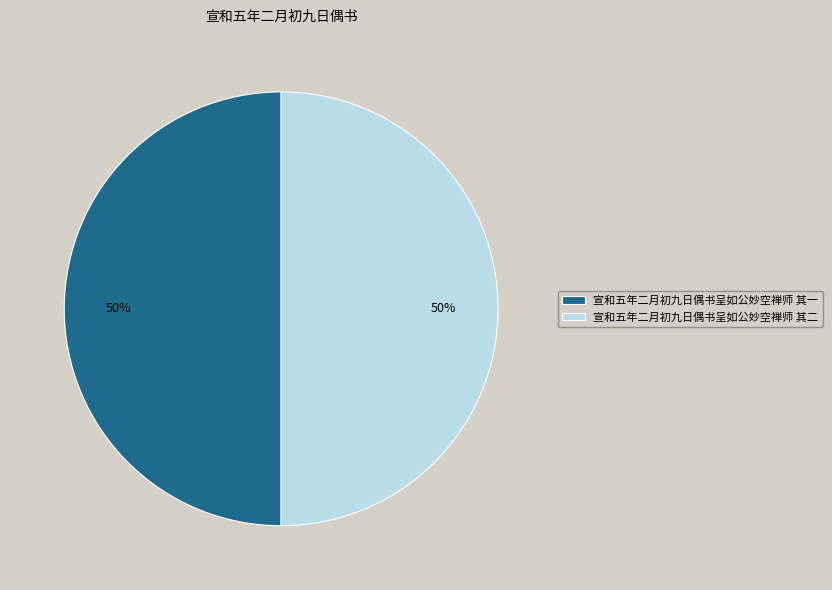

Is the sum of 宣和五年二月初九日偶书呈如公妙空禅师 其二 and 宣和五年二月初九日偶书呈如公妙空禅师 其一 greater than half?

Yes